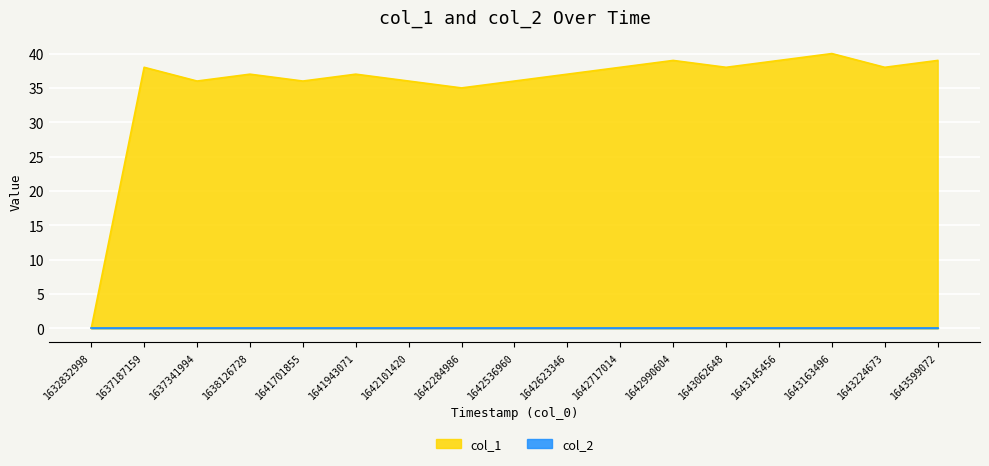

Reading left to right, what are all the values shown in this chart?

1632832998=0	1637187159=38	1637341994=36	1638126728=37	1641701855=36	1641943071=37	1642101420=36	1642284986=35	1642536960=36	1642623346=37	1642717014=38	1642990604=39	1643062648=38	1643145456=39	1643163496=40	1643224673=38	1643599072=39